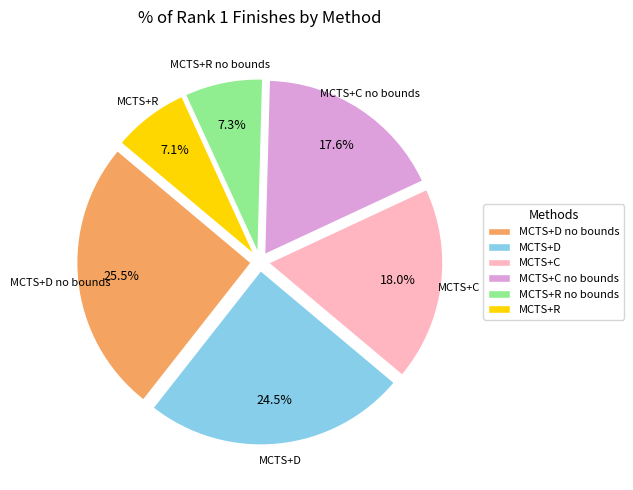

To the nearest percent, what is the average slice percentage?

17%